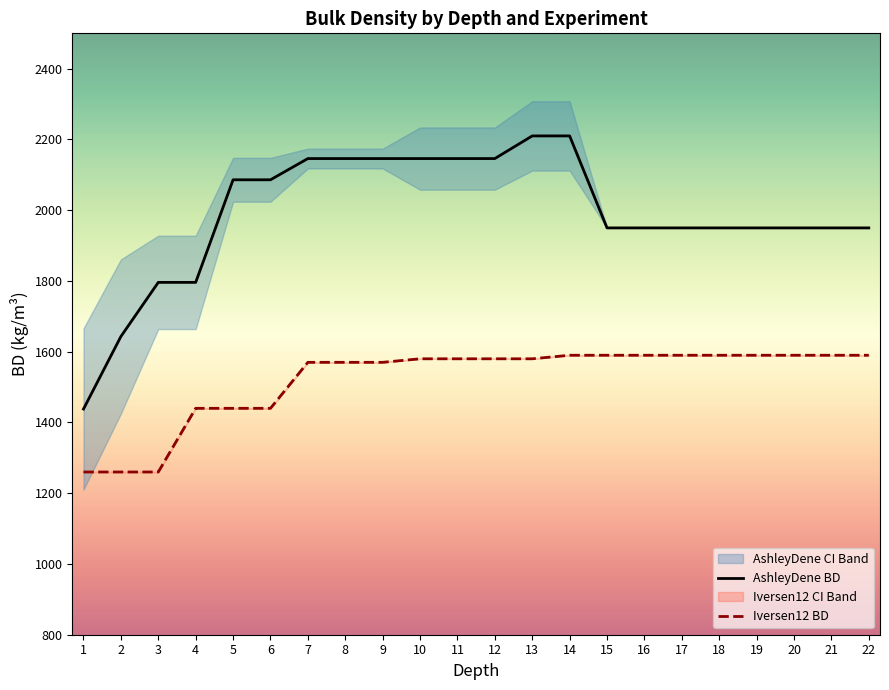

Is it true that AshleyDene BD equals 1174 at 13?

False